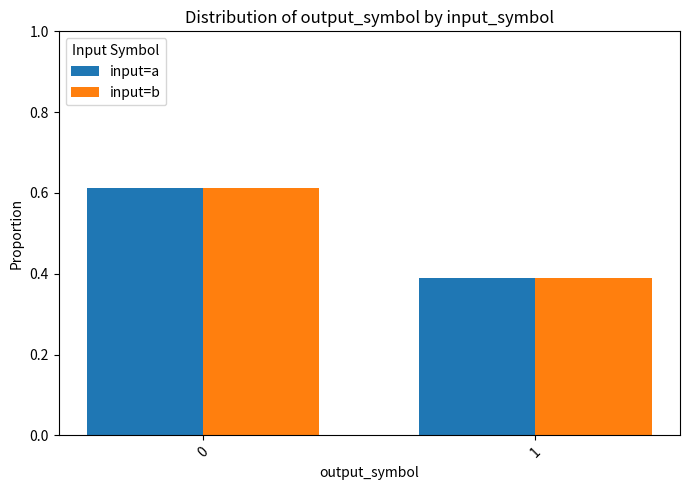

What are all the series names shown in the legend?

input=a, input=b